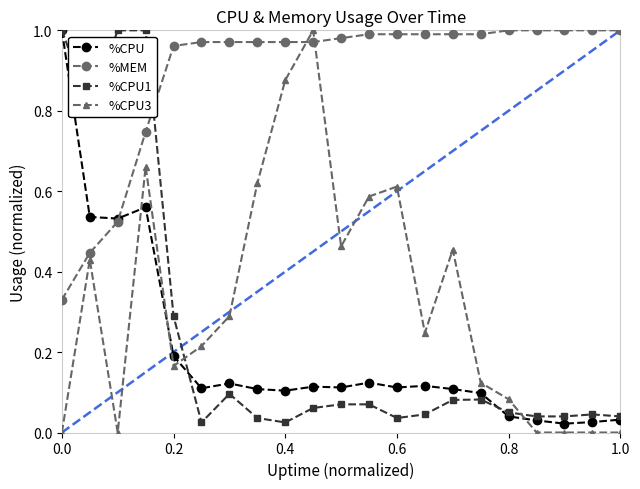

How many interior local peaks does the %CPU1 series have?

3